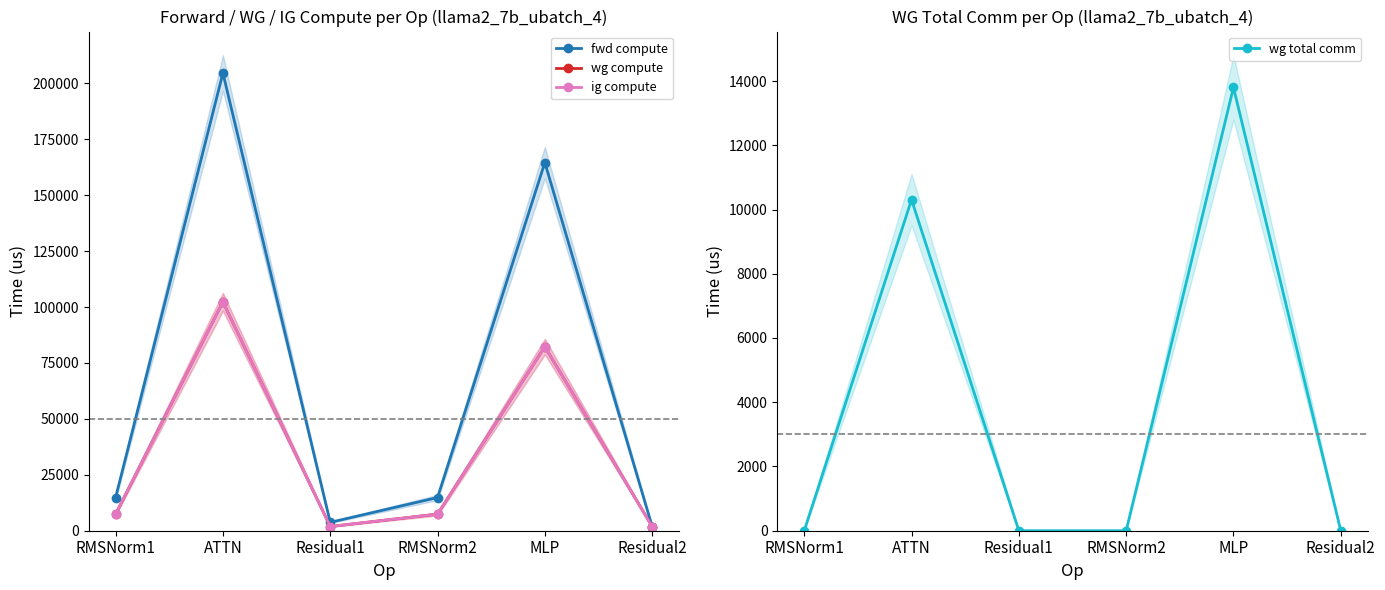

Rank the series by their maximum value, from lowest to highest.

wg total comm, wg compute, ig compute, fwd compute